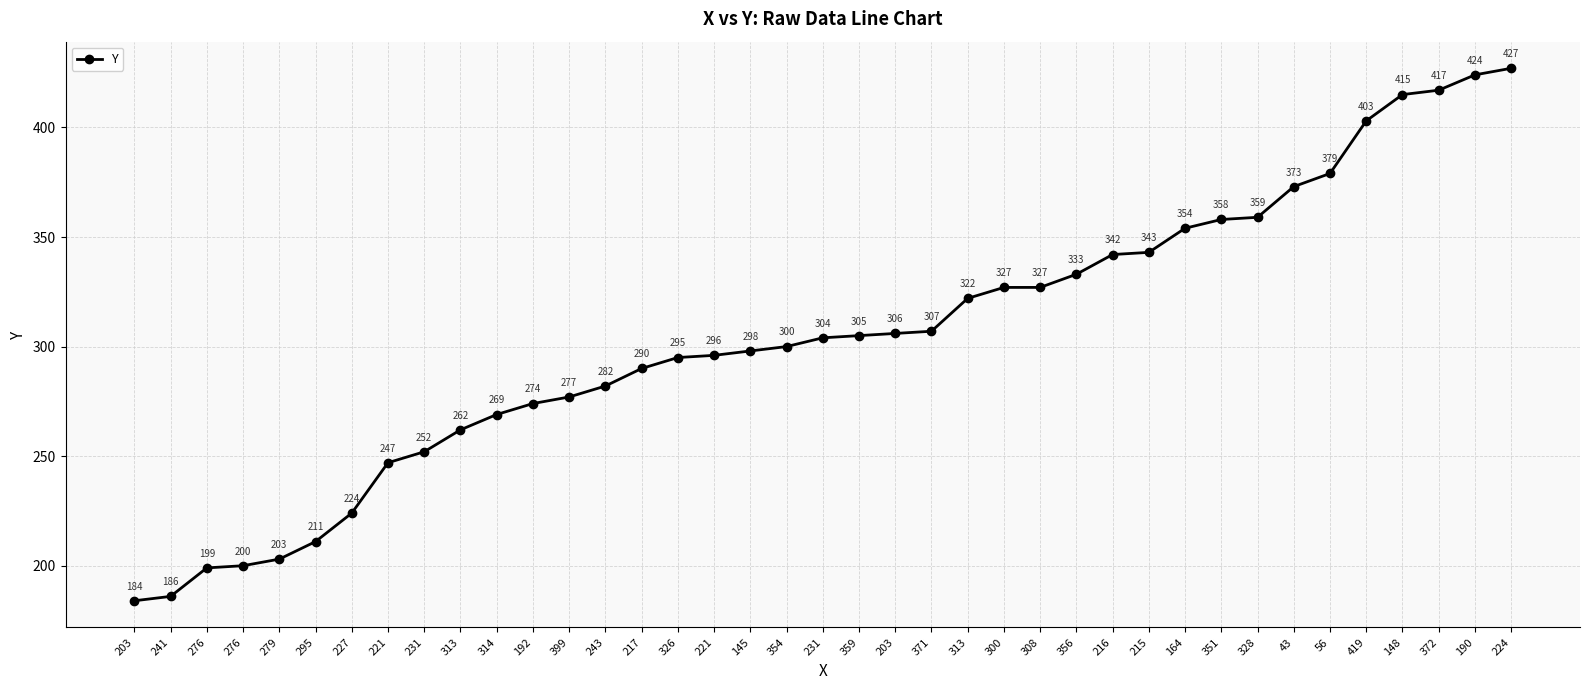

How many values are below 304?

19